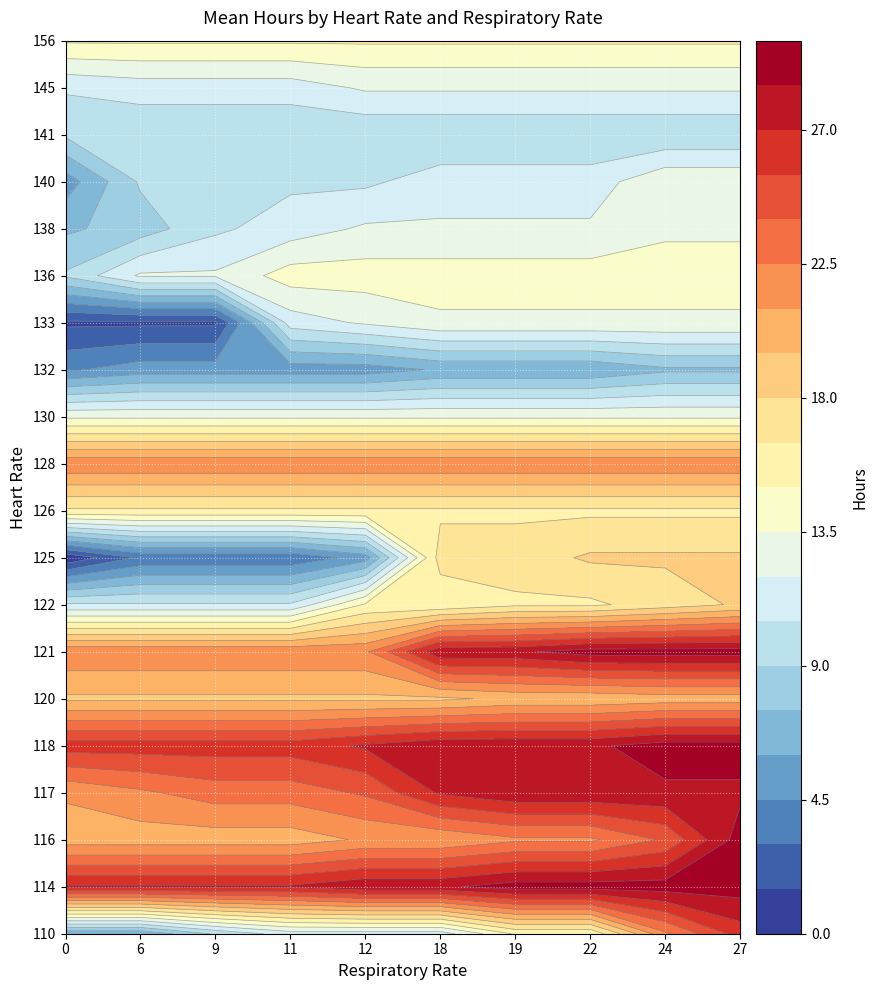

List the series in order of their peak value, highest first.

114, 116, 118, 121, 117, 110, 128, 120, 122, 125, 126, 156, 136, 130, 133, 138, 140, 145, 141, 132